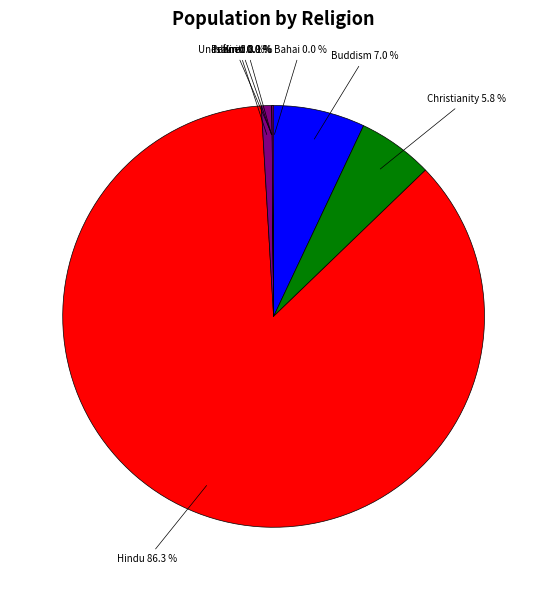

Is there any slice that represents more than half of the pie?

Yes